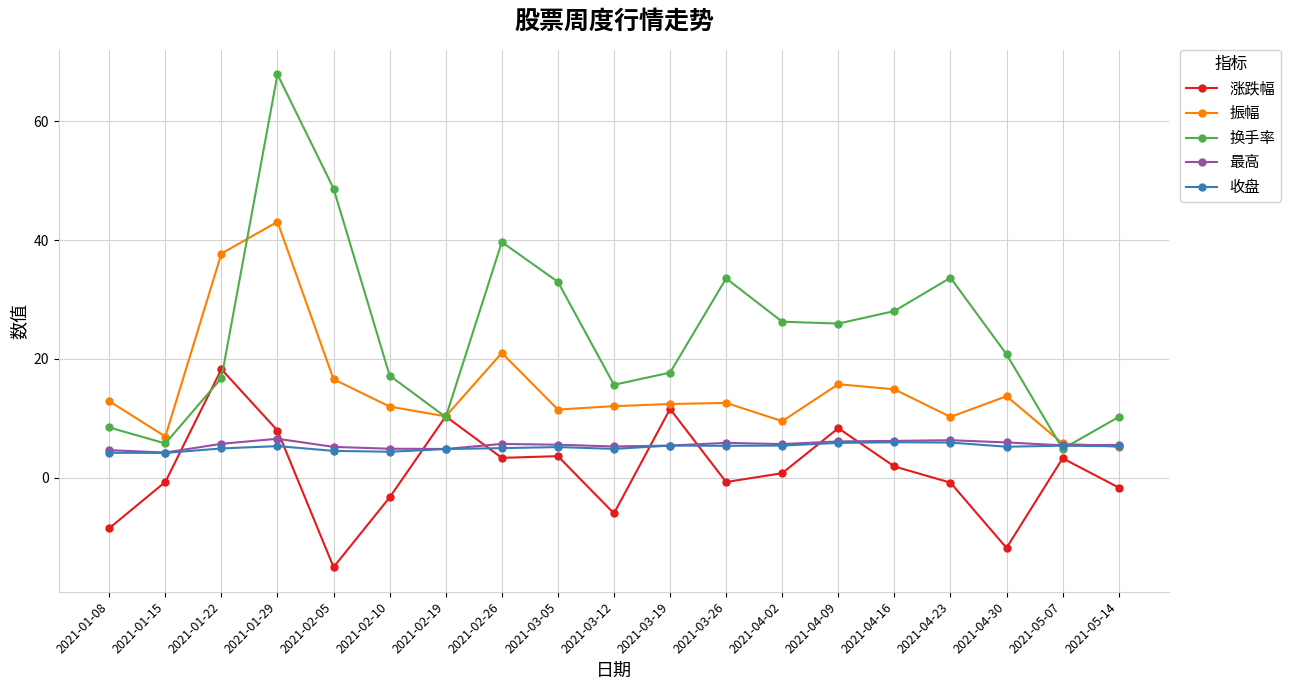

After their last crossing, which series has the higher values: 振幅 or 换手率?

换手率